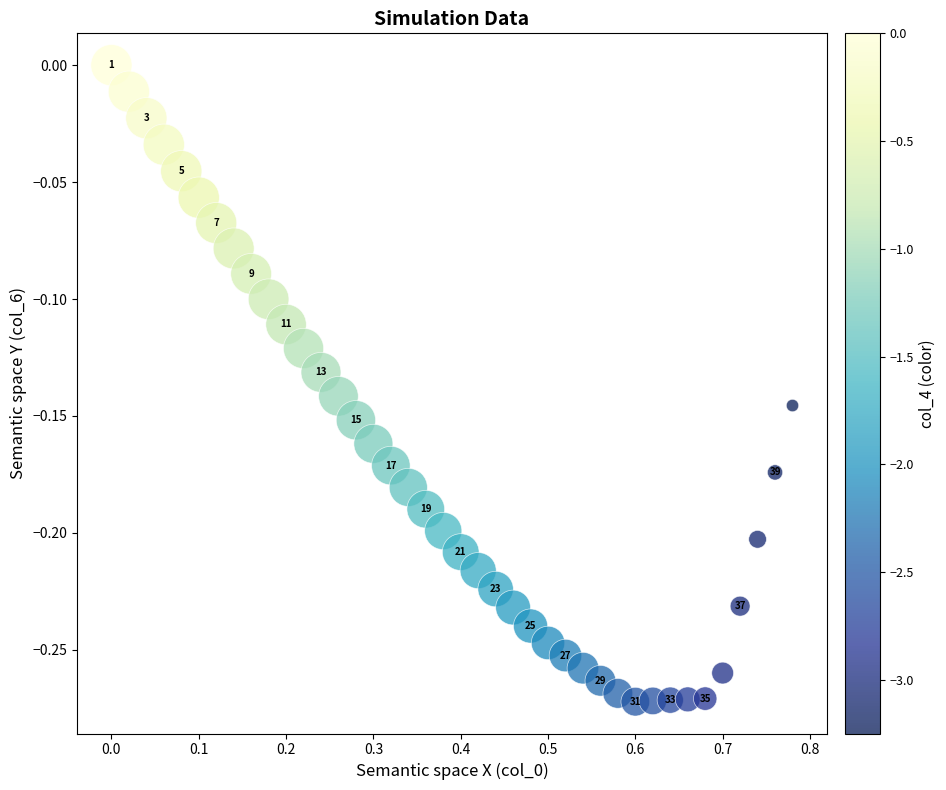

What is the range of Y values (max minus min)?

0.3